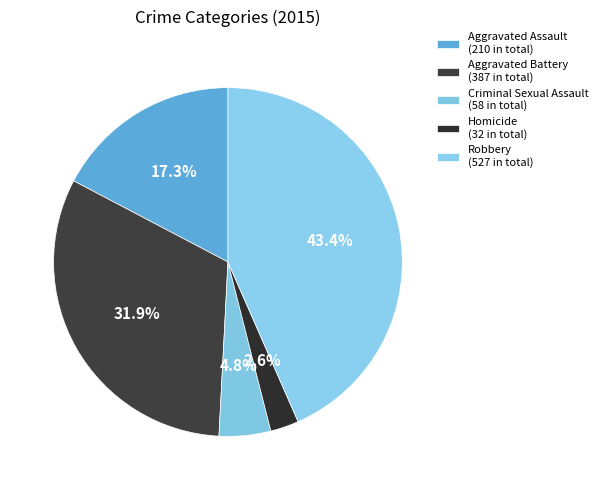

Count the number of slices in the pie.

5